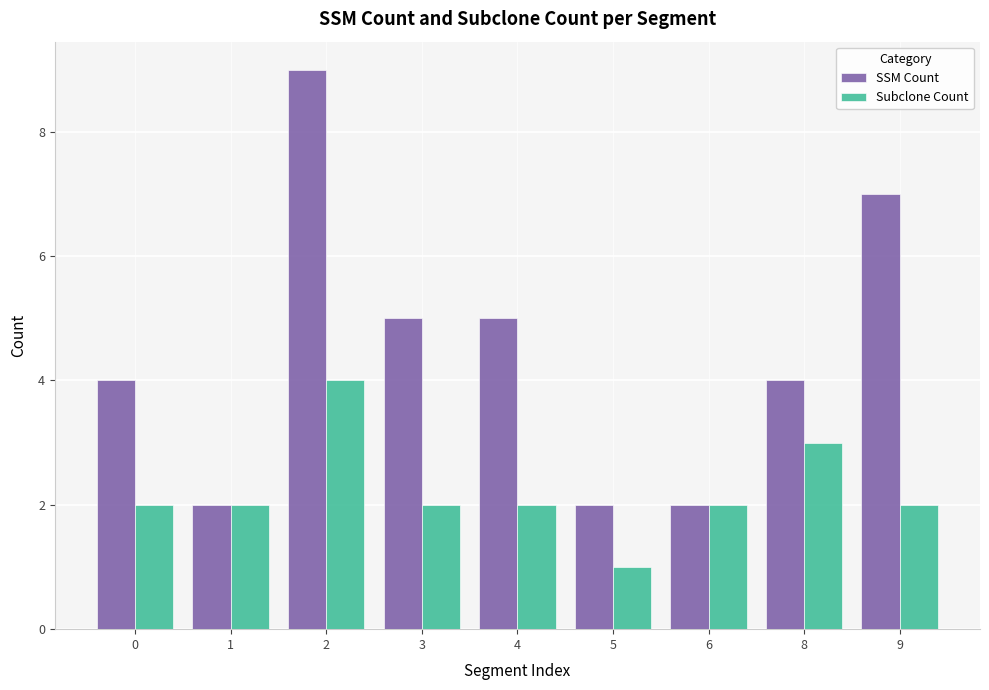

At how many categories does at least one series exceed 6?

2